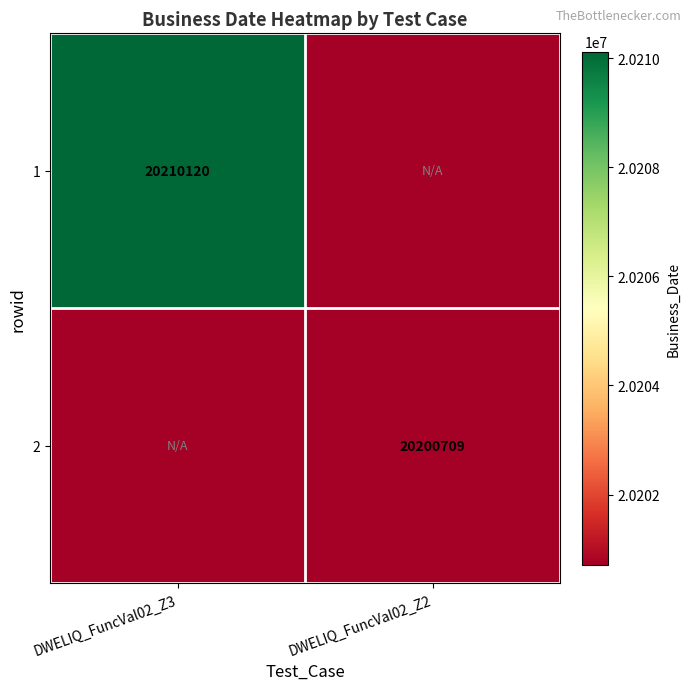

Is it true that 2 equals 28355075 at DWELIQ_FuncVal02_Z2?

False